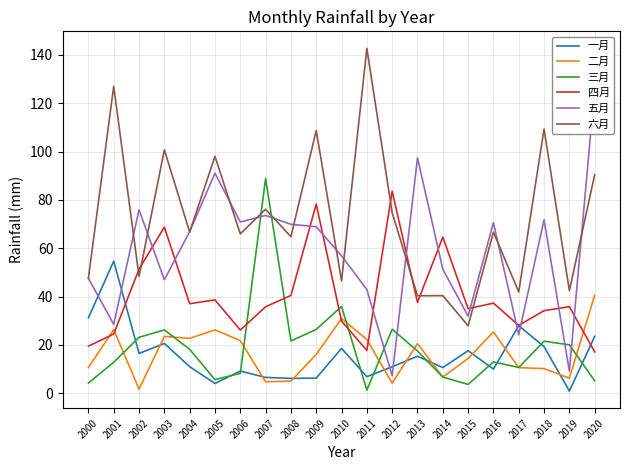

What is the difference between the 三月 values at 2000 and 2015?

0.6